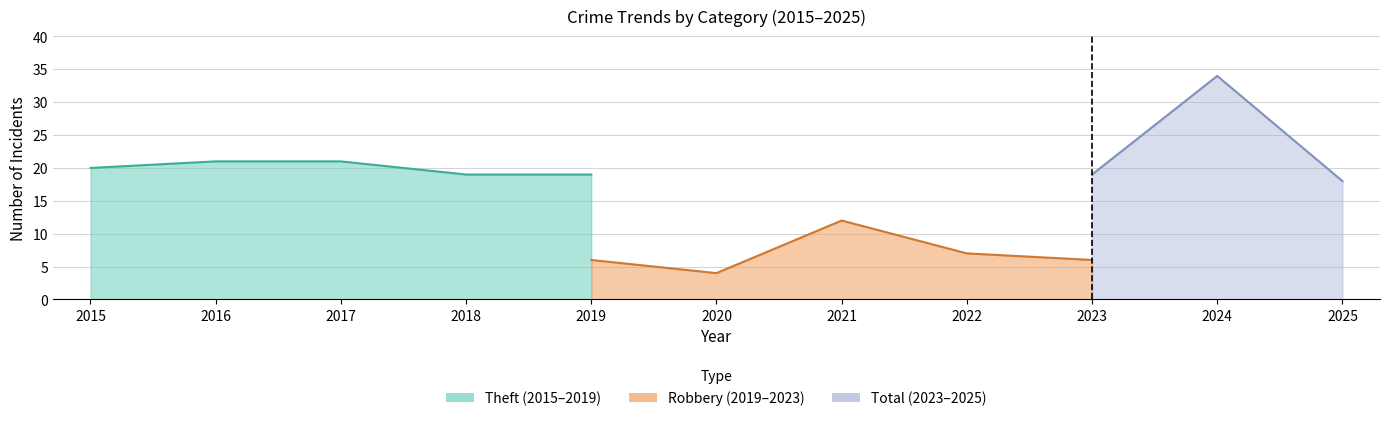

How many interior local peaks does the Theft series have?

2